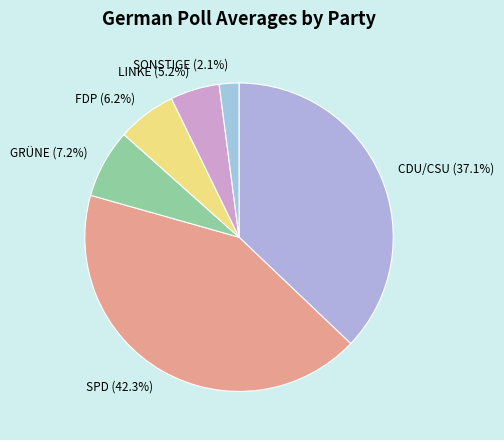

What percentage is the GRÜNE slice, to the nearest percent?

7%